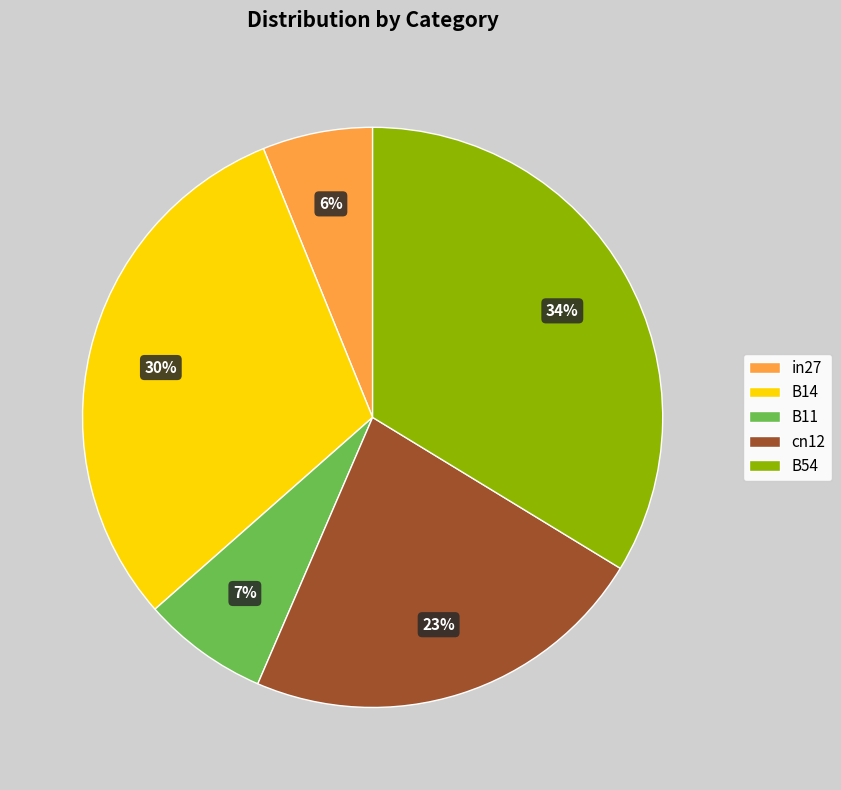

What is the largest slice in the pie chart?

B54